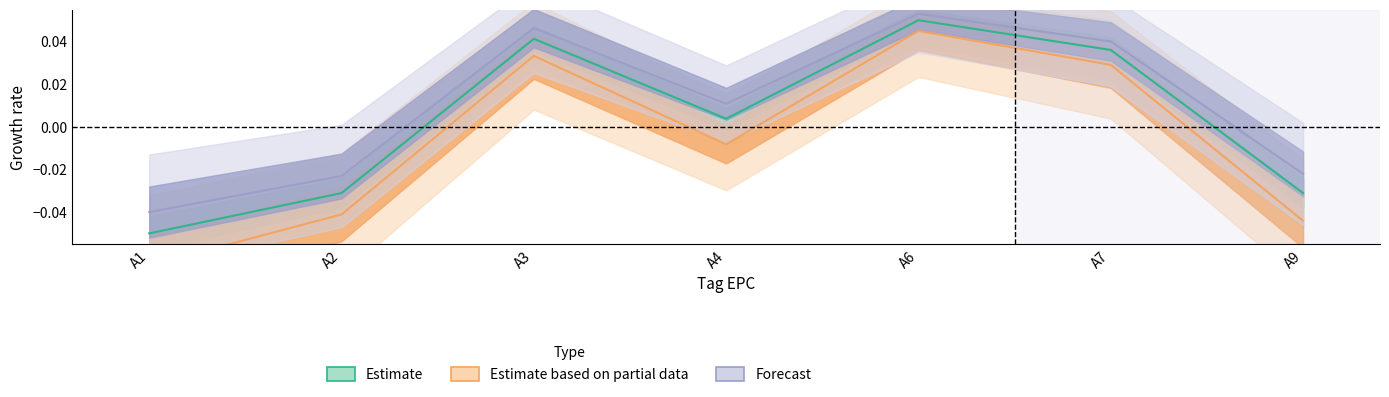

True or false: Forecast and Estimate based on partial data intersect in this chart.

False